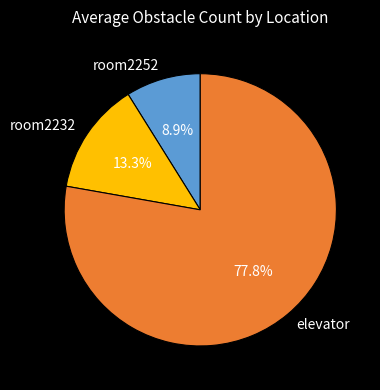

What is the total percentage of room2232 and room2252?

22.2%